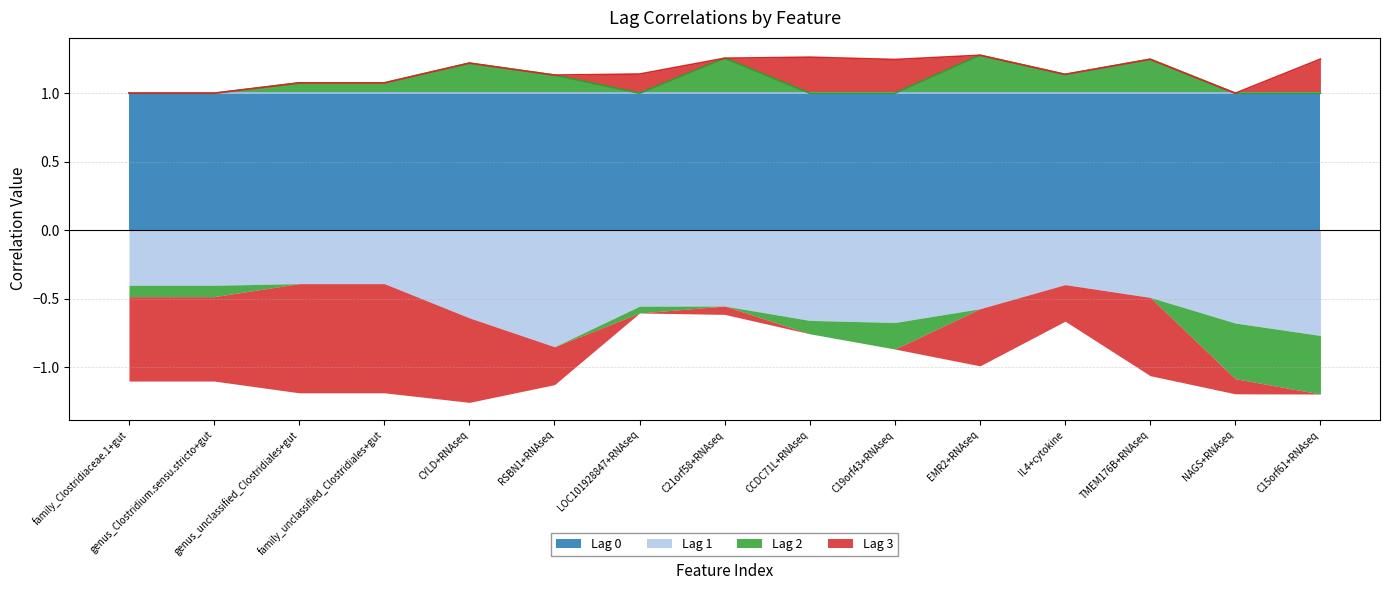

Does the chart display data point markers on the line(s)?

No